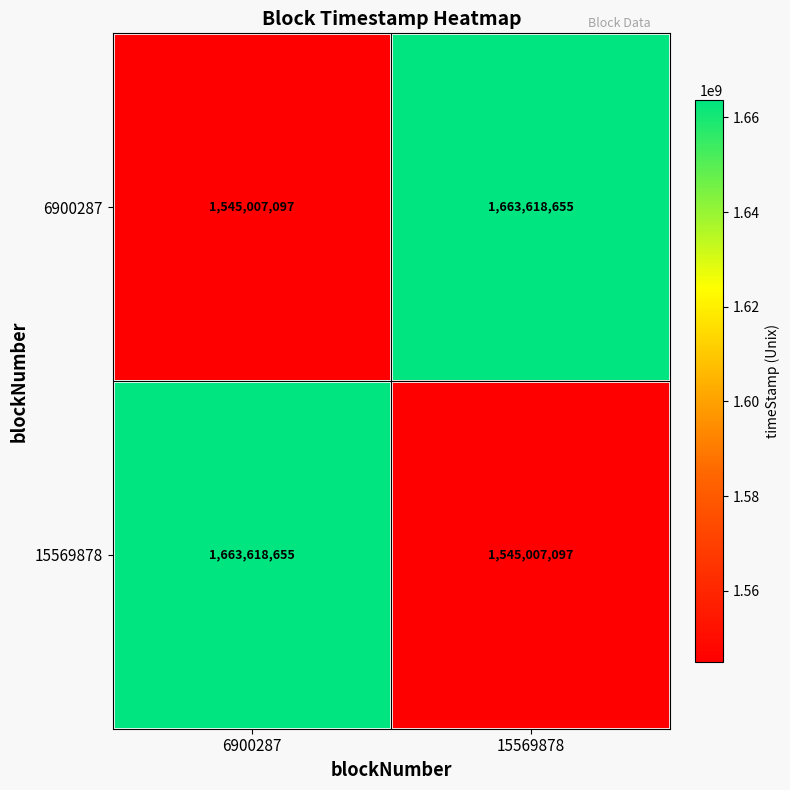

What is the approximate value of 6900287 at 15569878, to the nearest 10?

1663618660